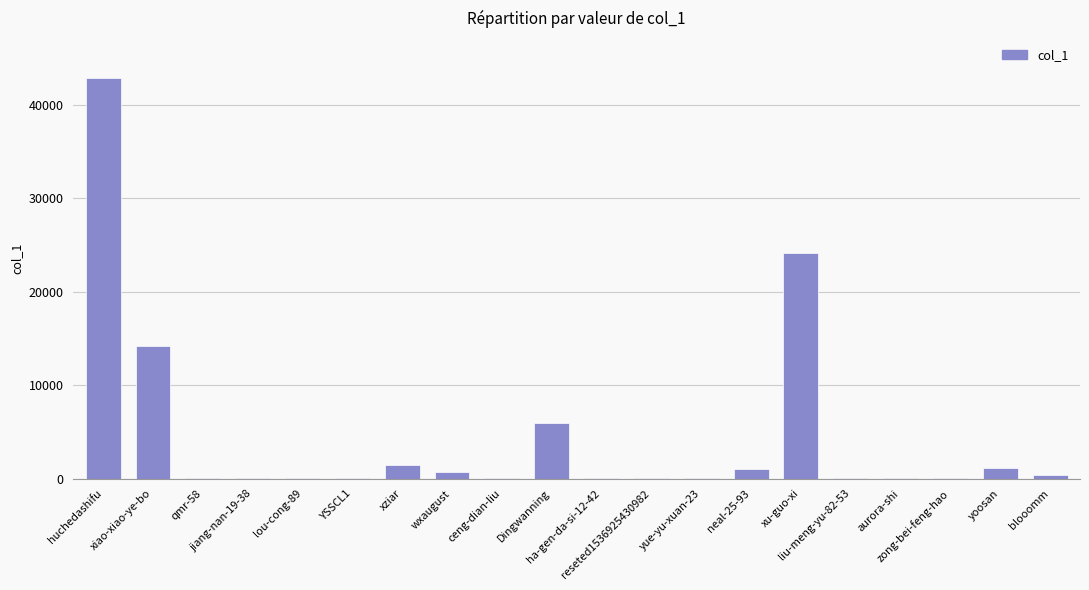

What is the maximum value shown in the chart?

42884